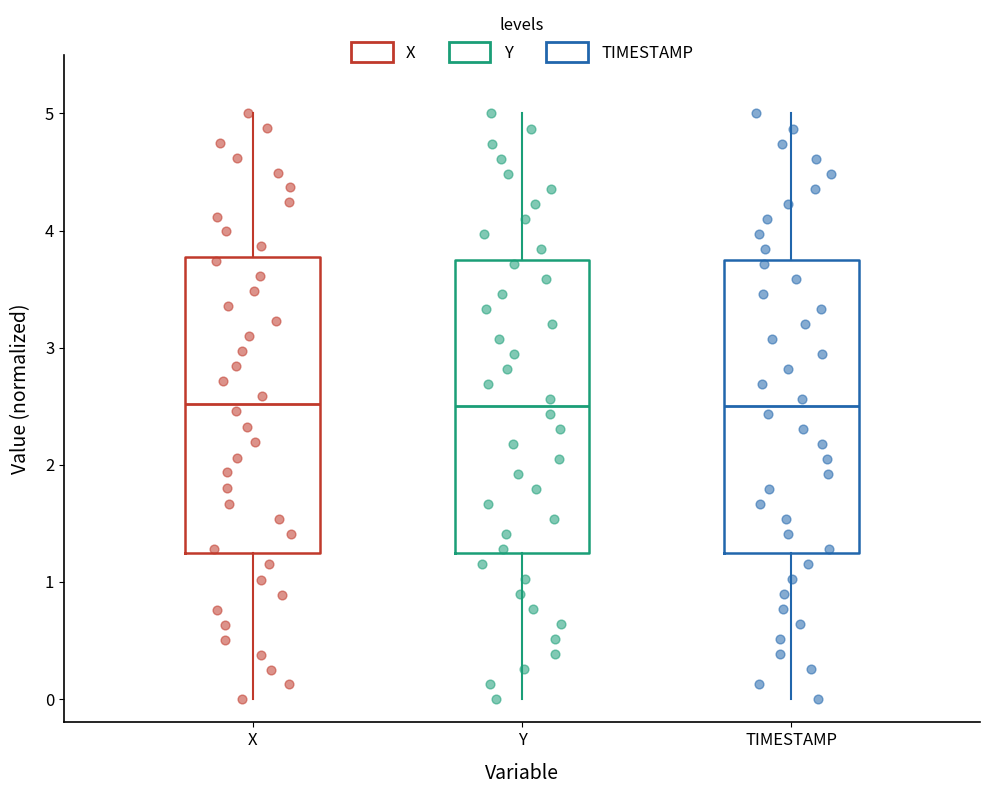

Reading left to right, transcribe this box plot: for each box, give where its median line is, the range the box spans, and where its two whiskers end, as read against the y-axis. The values are not printed on the chart, so give them approximately, as read against the axis.

X: median 2.5, box 1.2 to 3.8, whiskers 0.0 to 5.0
Y: median 2.5, box 1.3 to 3.8, whiskers 0.0 to 5.0
TIMESTAMP: median 2.5, box 1.3 to 3.8, whiskers 0.0 to 5.0